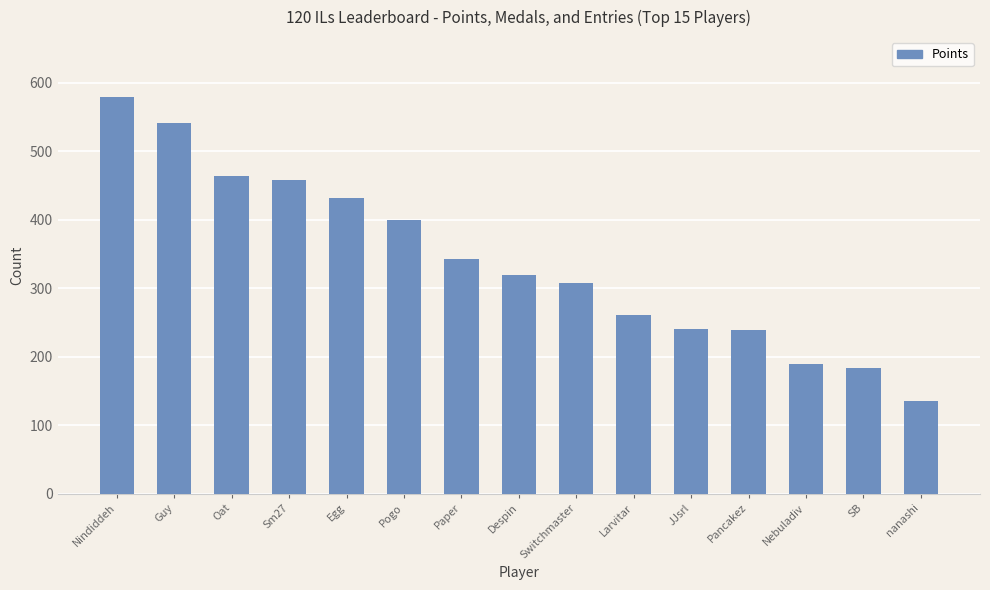

What is the label of the 4th bar from the left?

Sm27